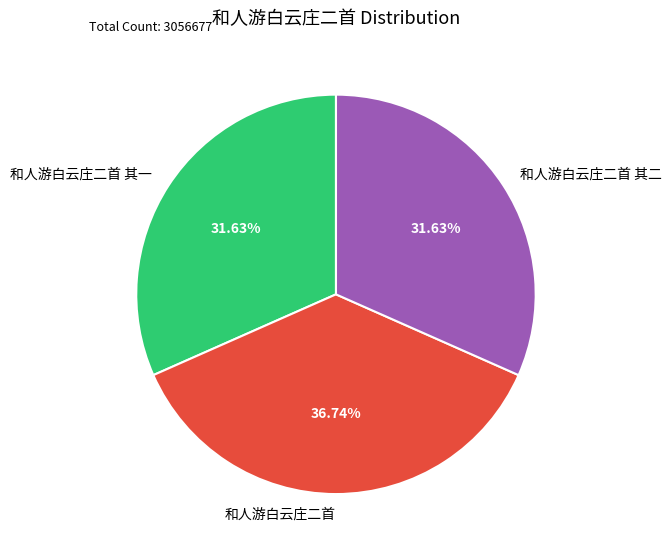

Which category has the biggest portion of the pie?

和人游白云庄二首